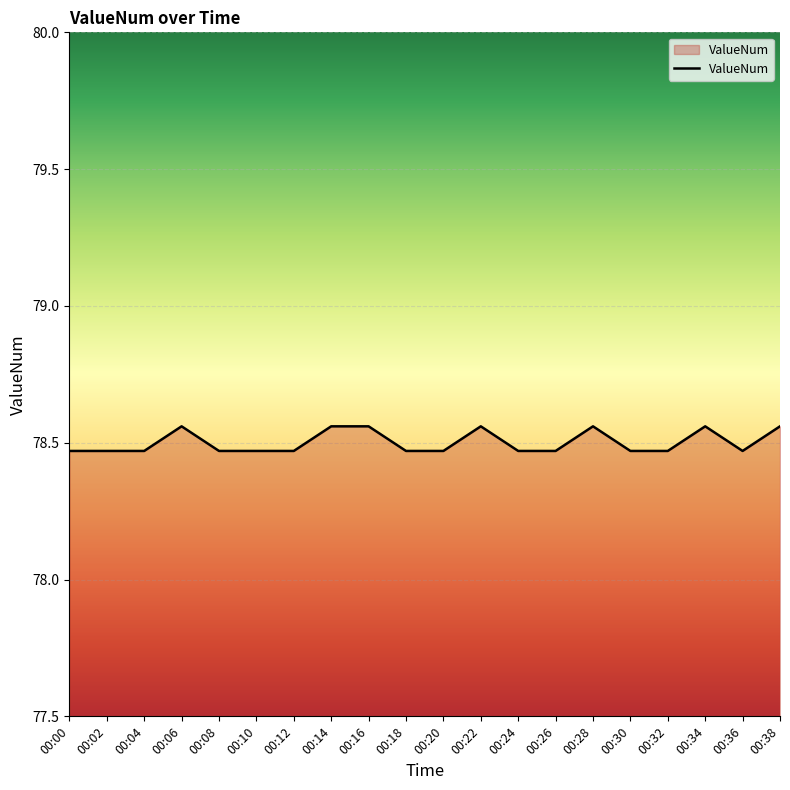

The chart shows a value of 104.4 at 00:12. True or false?

False